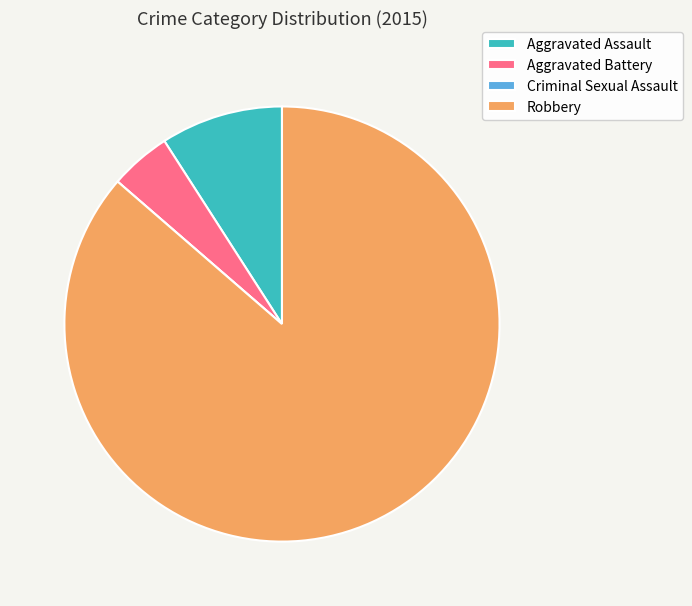

Which category has the biggest portion of the pie?

Robbery